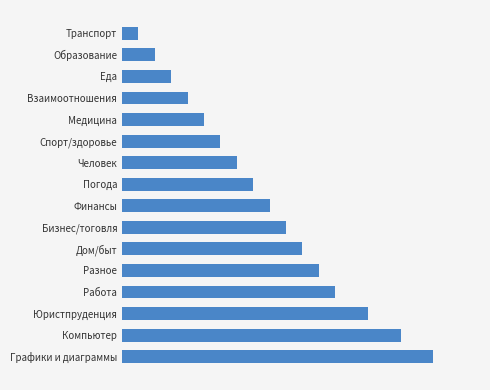

List the labels in order of value, largest first.

Графики и диаграммы, Компьютер, Юристпруденция, Работа, Разное, Дом/быт, Бизнес/тоговля, Финансы, Погода, Человек, Спорт/здоровье, Медицина, Взаимоотношения, Еда, Образование, Транспорт